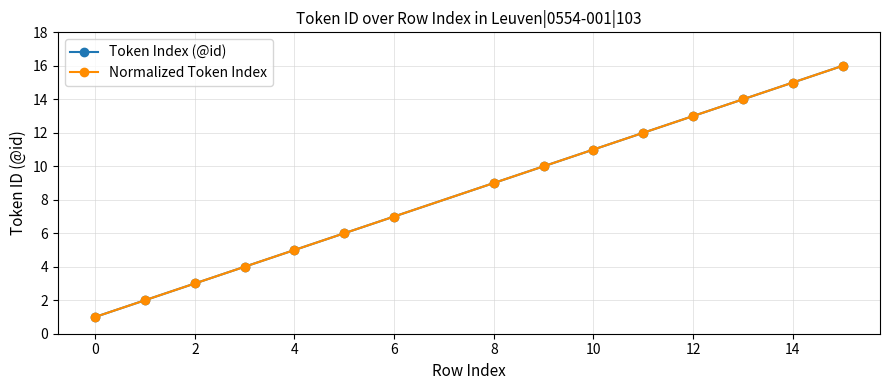

Which series has the largest total across all categories?

Token Index (@id)